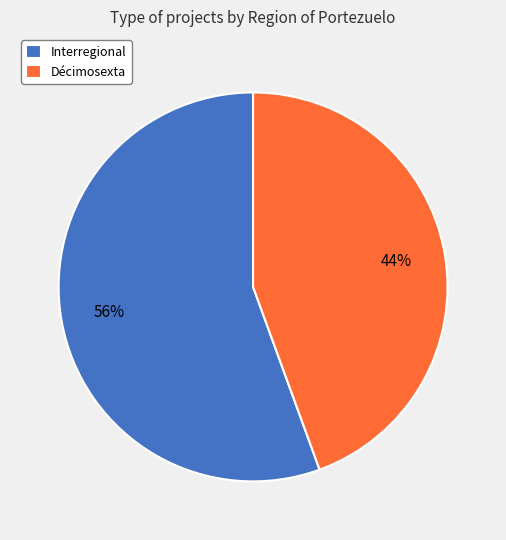

What is the largest slice in the pie chart?

Interregional